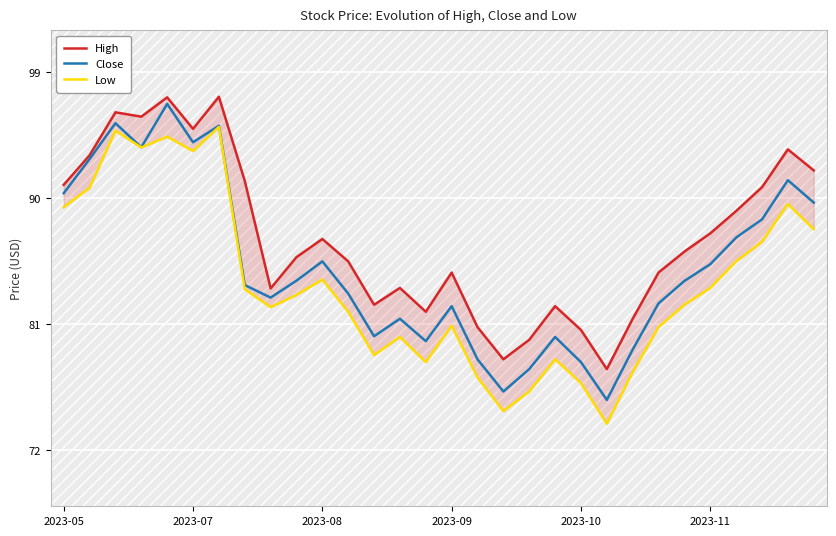

True or false: Close has a value of 83.2 at 11.

True